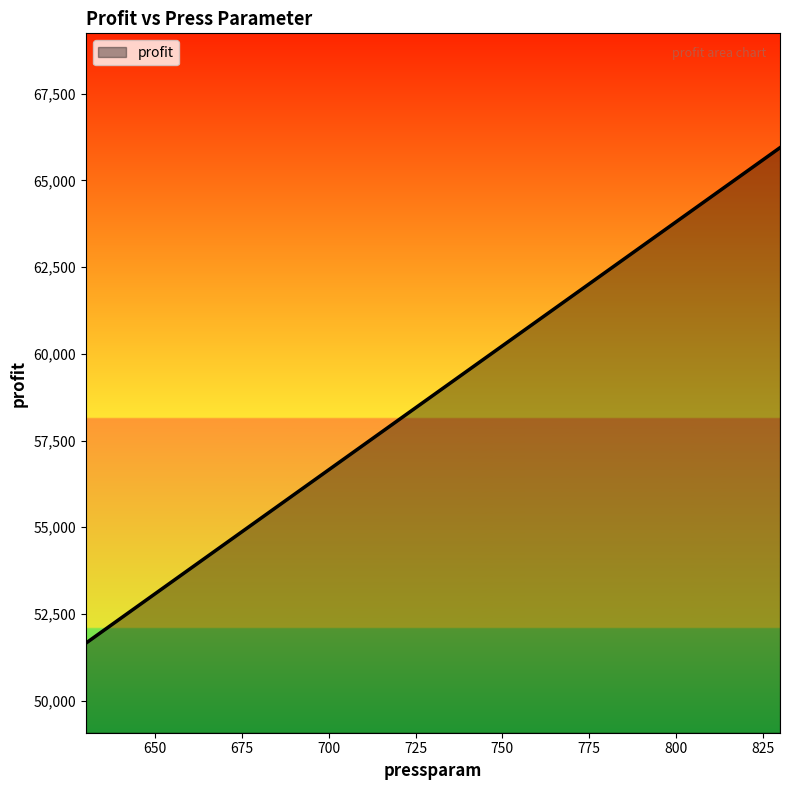

What is the smallest value displayed?

51657.1